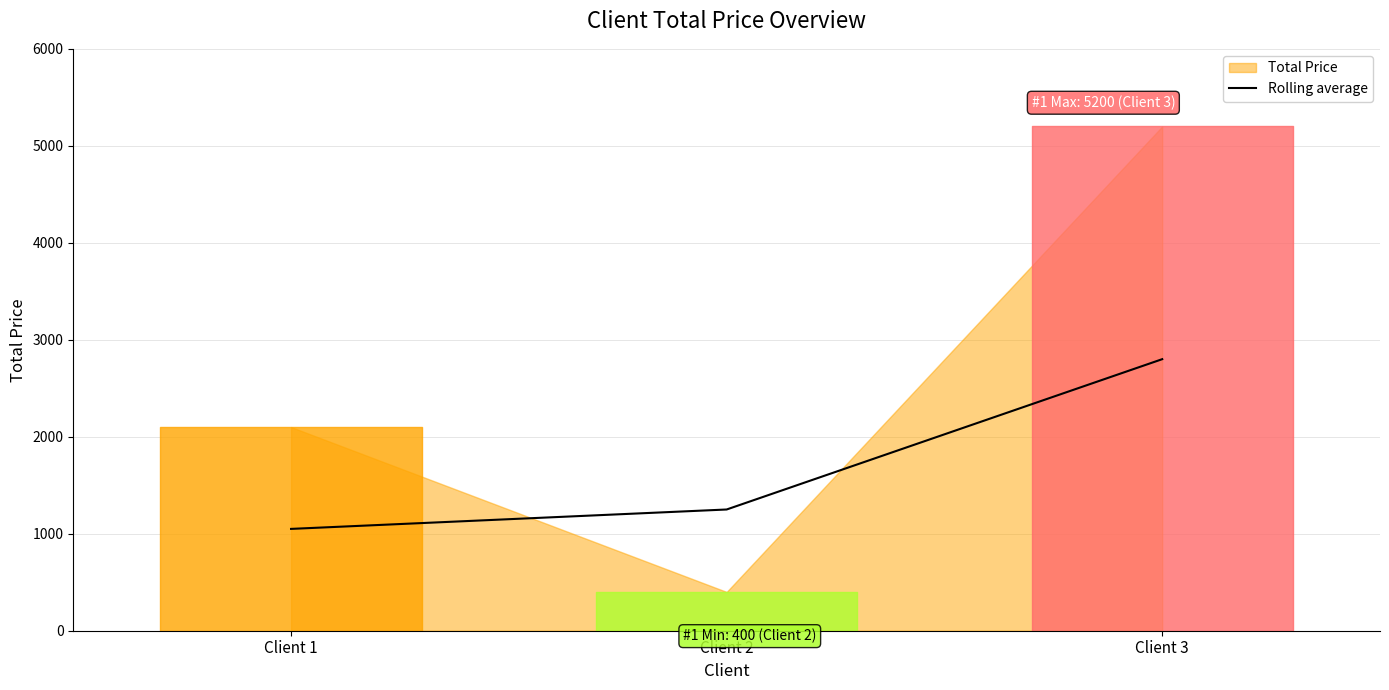

True or false: the data shows 2800 at Client 3.

True